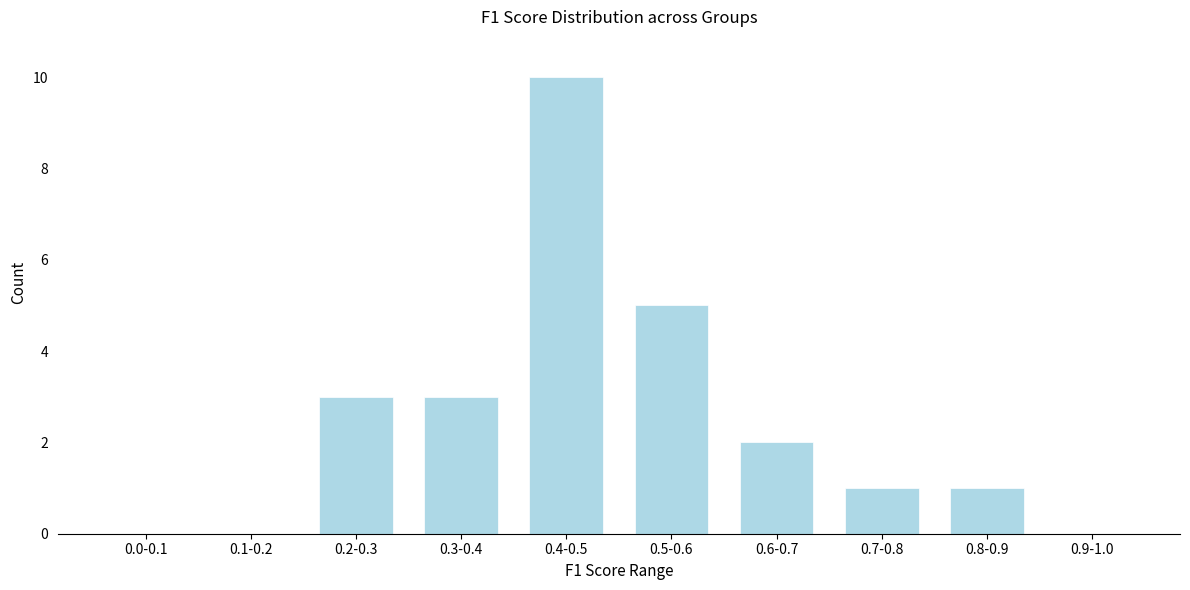

Reading left to right, list all the values displayed in this chart.

0.0-0.1=0	0.1-0.2=0	0.2-0.3=3	0.3-0.4=3	0.4-0.5=10	0.5-0.6=5	0.6-0.7=2	0.7-0.8=1	0.8-0.9=1	0.9-1.0=0